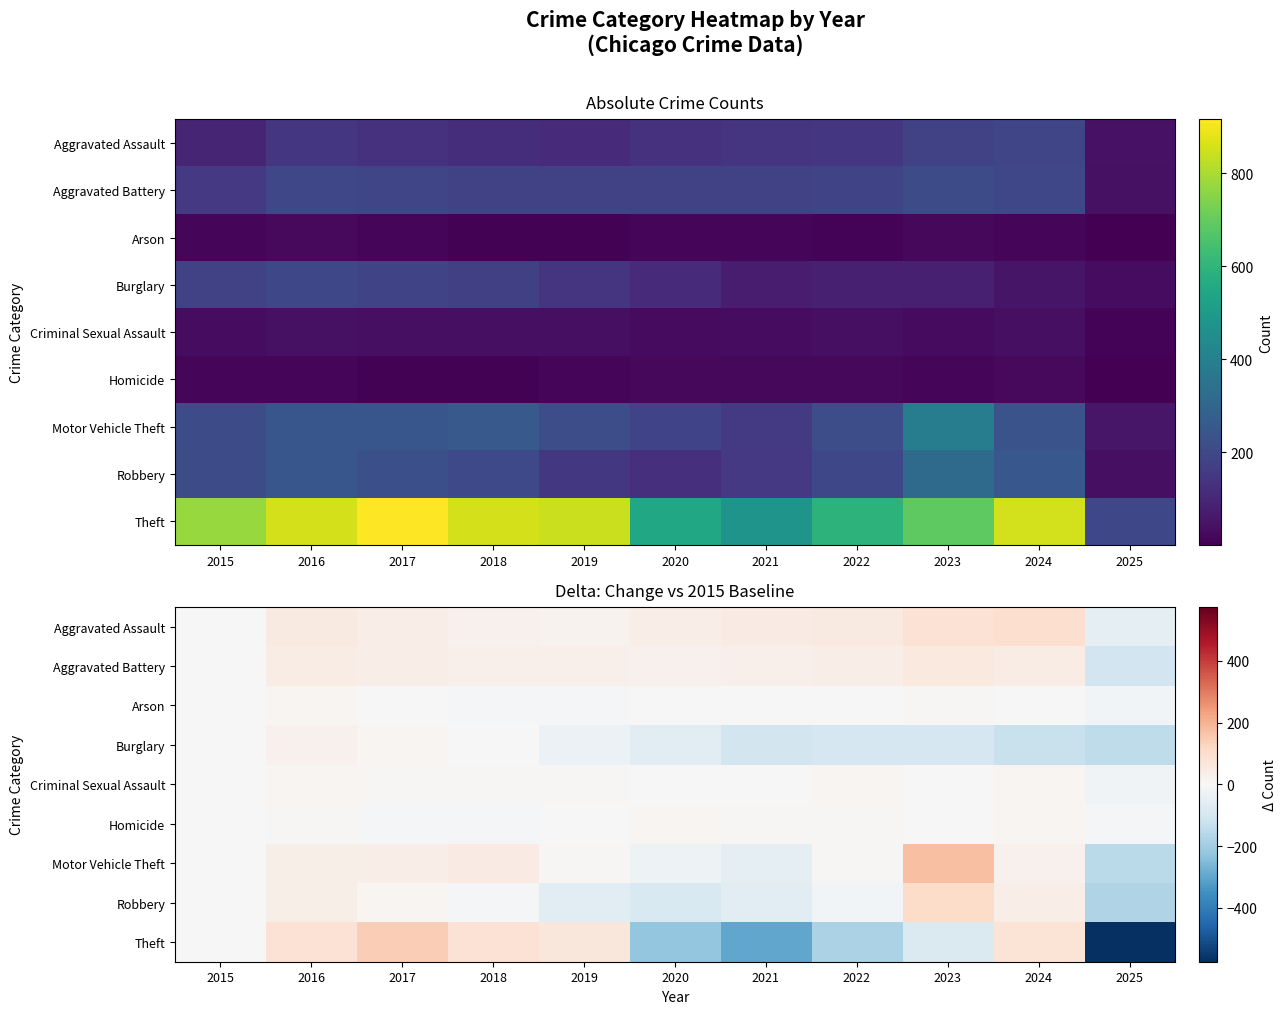

The Burglary series shows 0 at 2015. True or false?

True